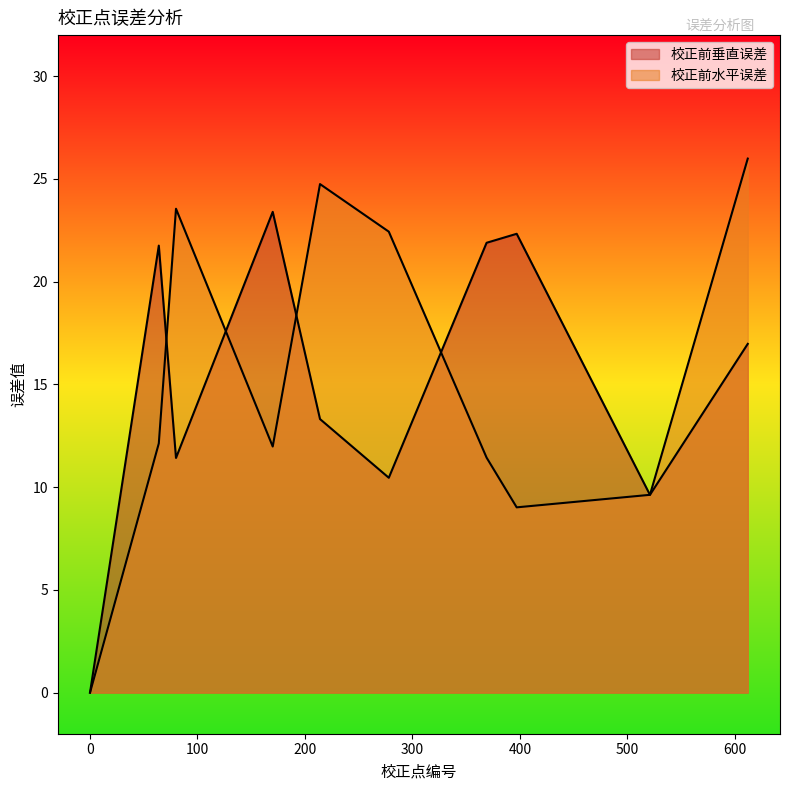

At which label is 校正前垂直误差 closest to 11?

80